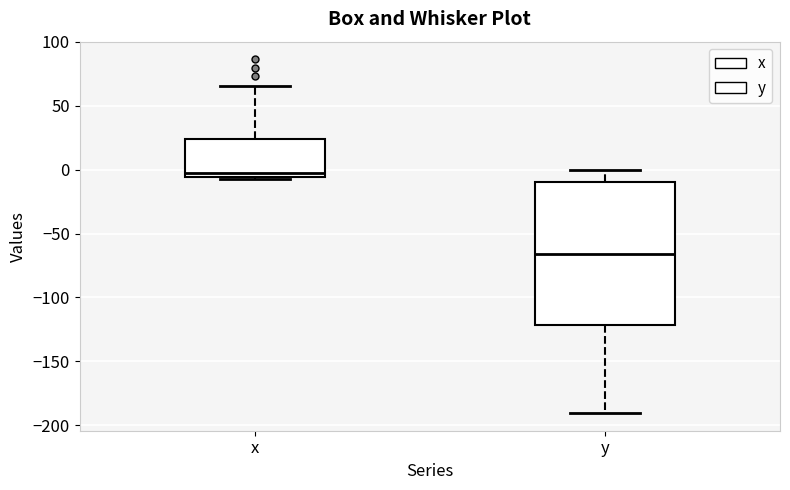

Reading left to right, transcribe this box plot: for each box, give where its median line is, the range the box spans, and where its two whiskers end, as read against the y-axis. The values are not printed on the chart, so give them approximately, as read against the axis.

x: median -5 (just above the box's lower edge), box -5 to 25, whiskers -5 (just below the box's lower edge) to 65
y: median -65, box -120 to -10, whiskers -190 to 0